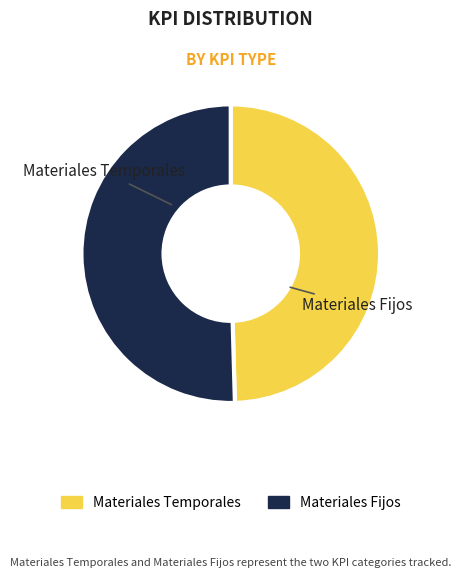

How many segments does this pie chart have?

2